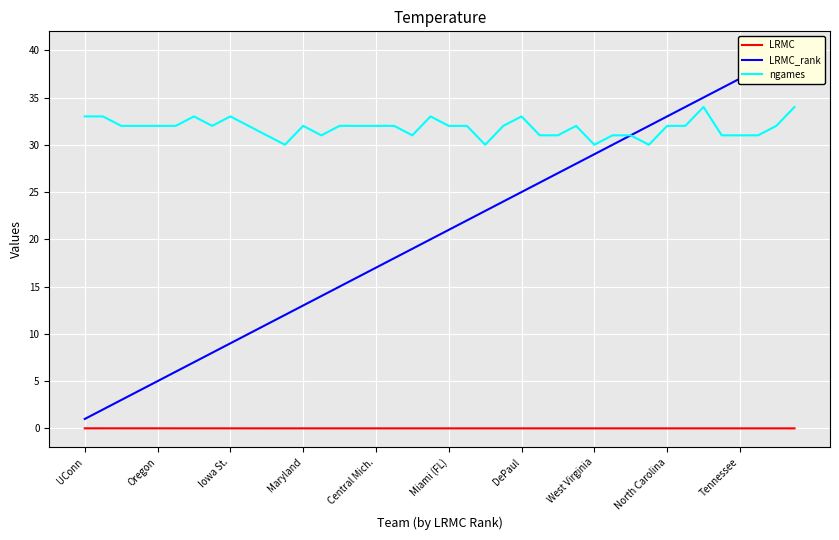

True or false: ngames and LRMC intersect in this chart.

False